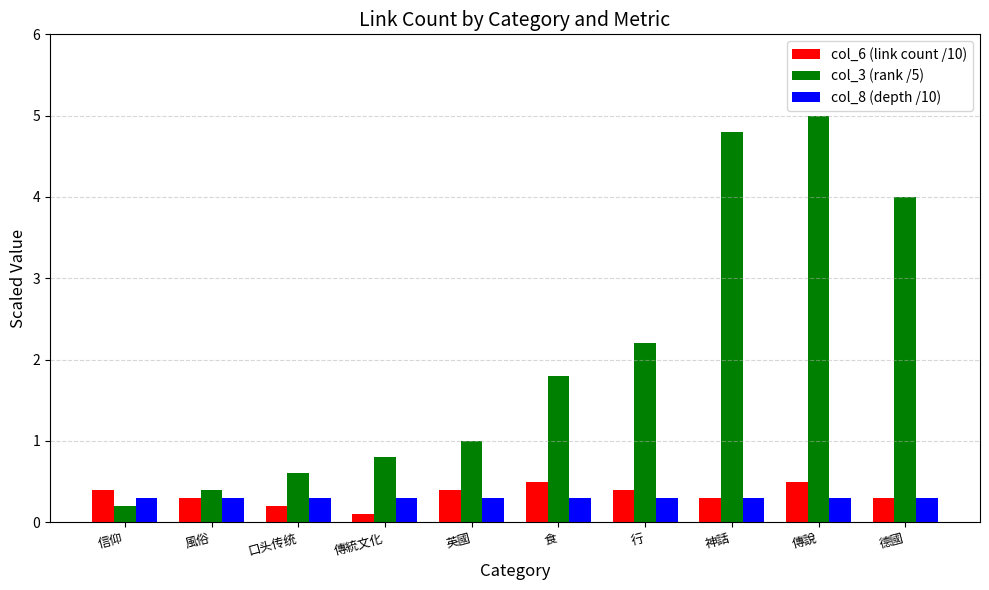

What is the spread (max minus min) of values at 德國?

3.7